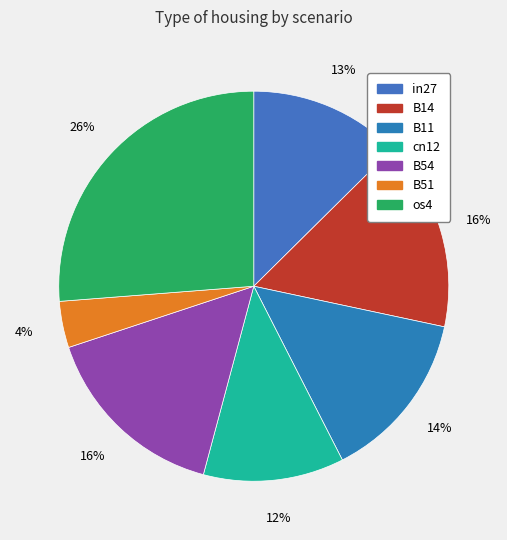

To the nearest percent, what is the difference between the B11 and B54 slice percentages?

2%